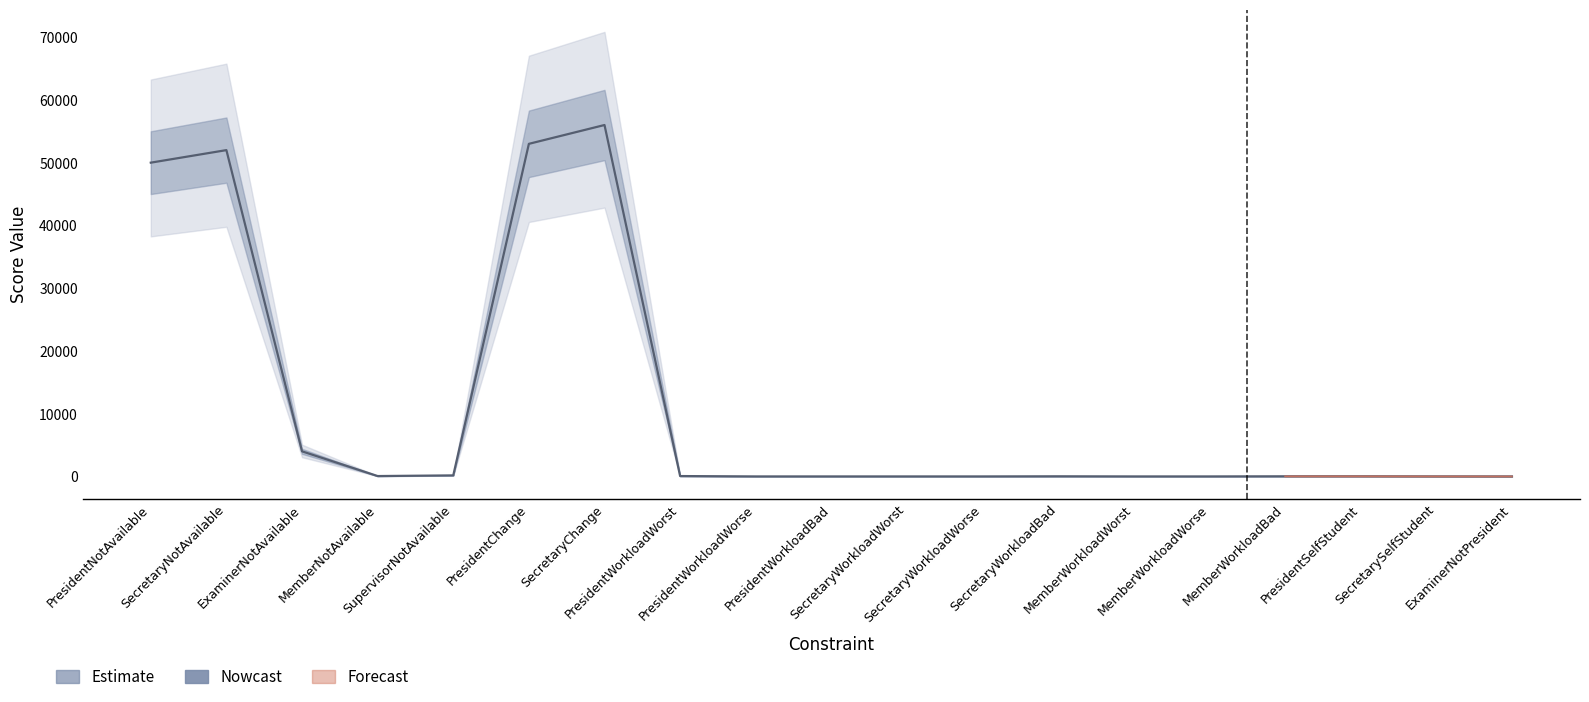

What is the label of the 12th point from the left?

SecretaryWorkloadWorse